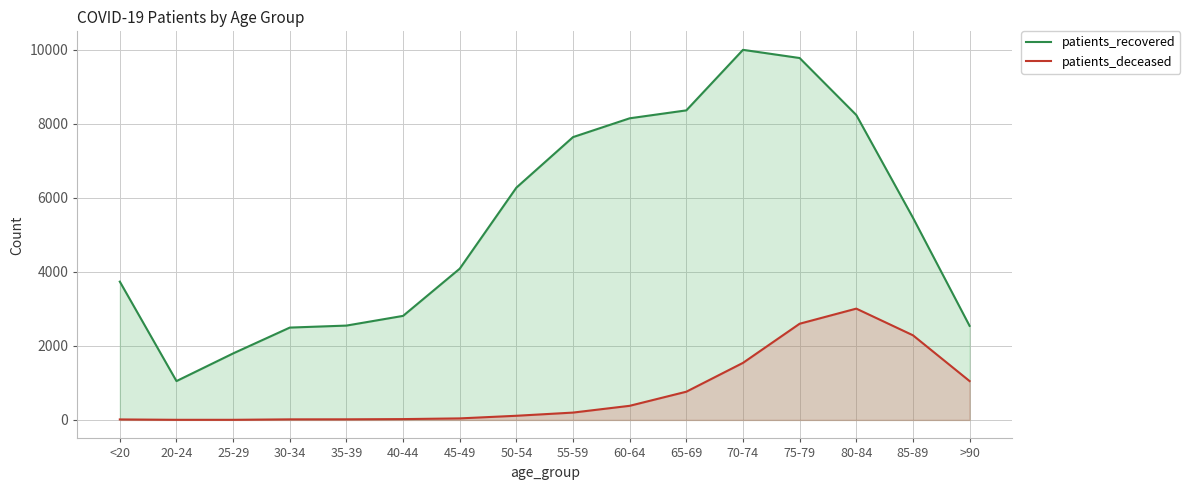

Where is the first local maximum for patients_recovered?

70-74